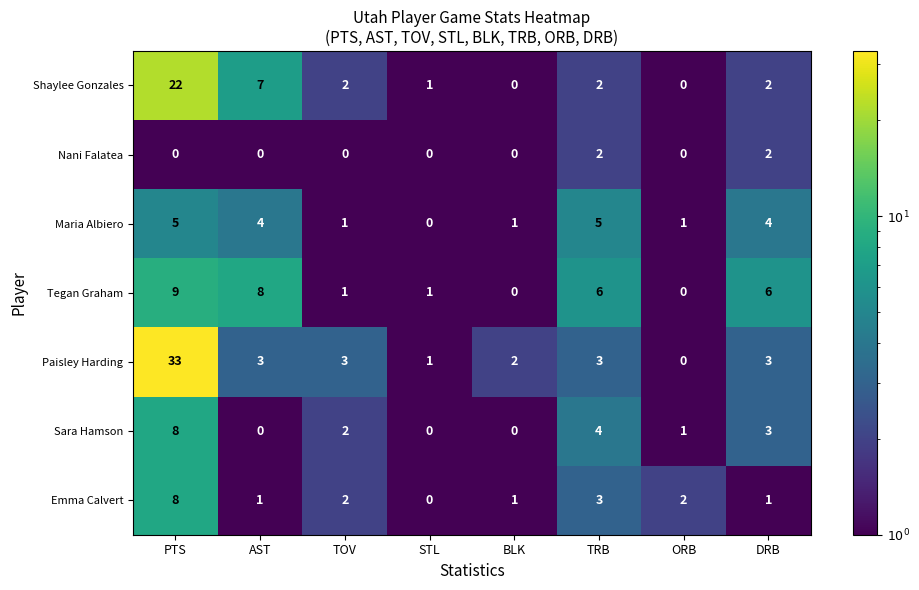

At which category does the chart reach its peak across all series?

PTS